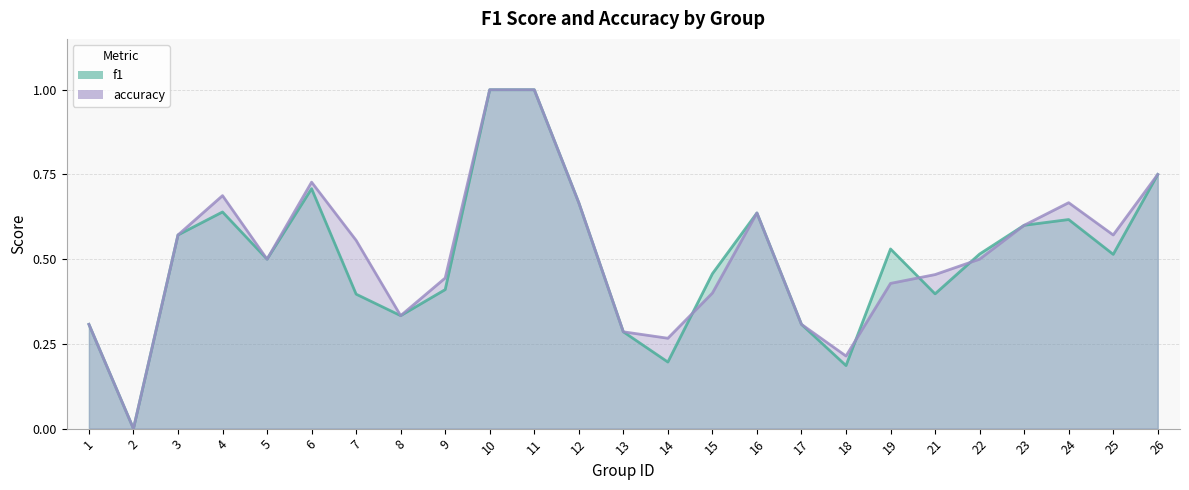

The value of accuracy at 11 is 1.0. True or false?

True